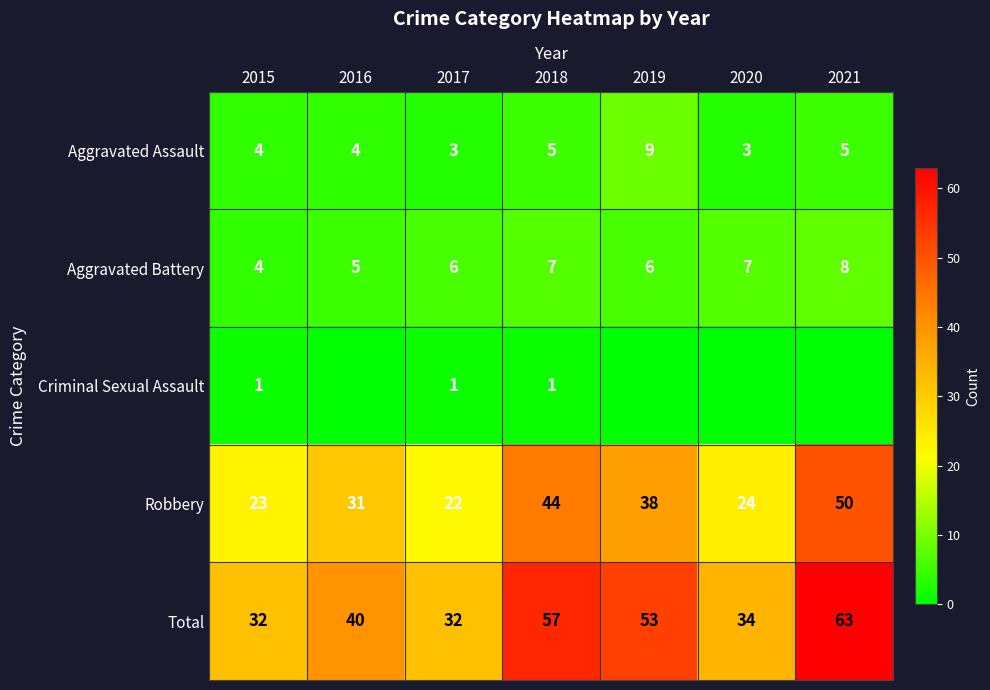

What is the sum of the Total values at 2019 and 2017?

85